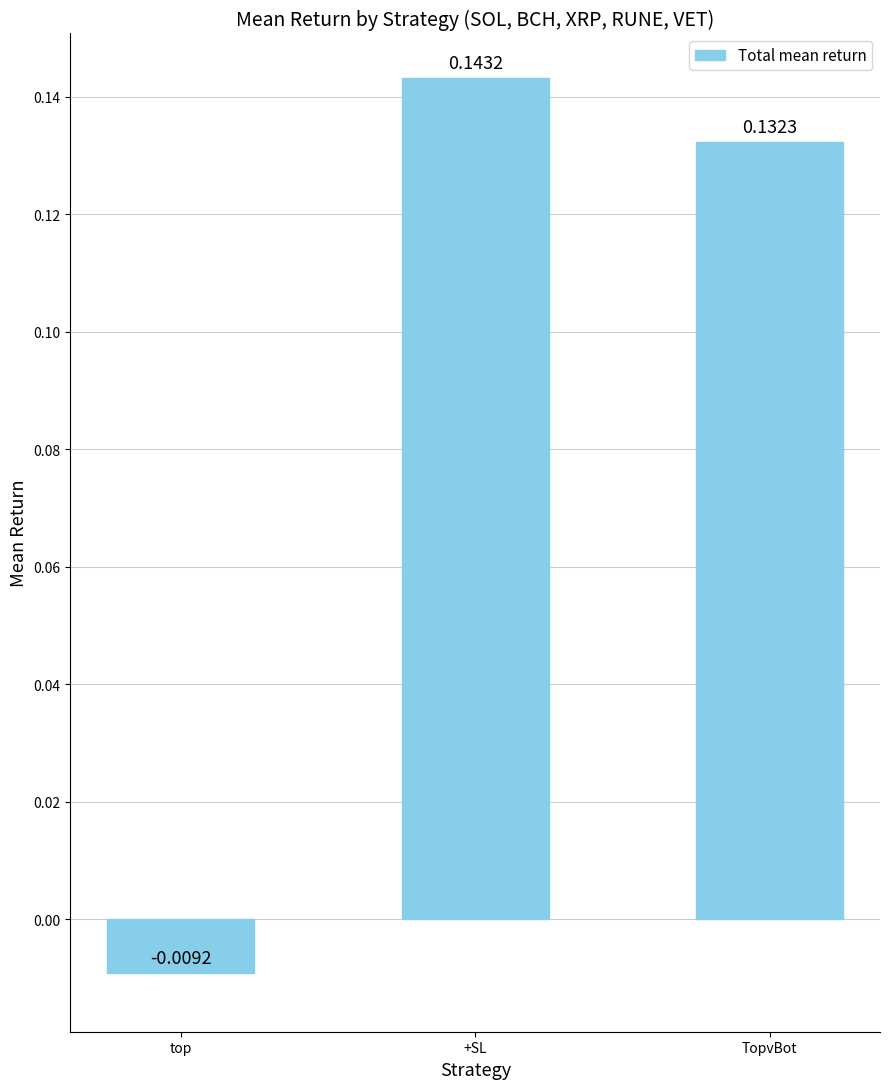

At which category does the chart reach its peak across all series?

+SL